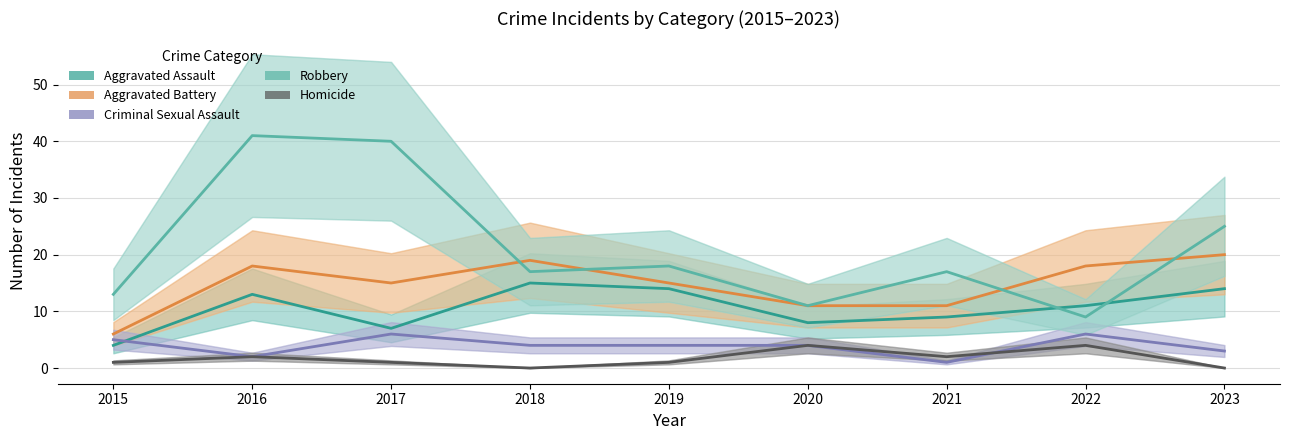

How many interior local peaks does the Aggravated Assault series have?

2